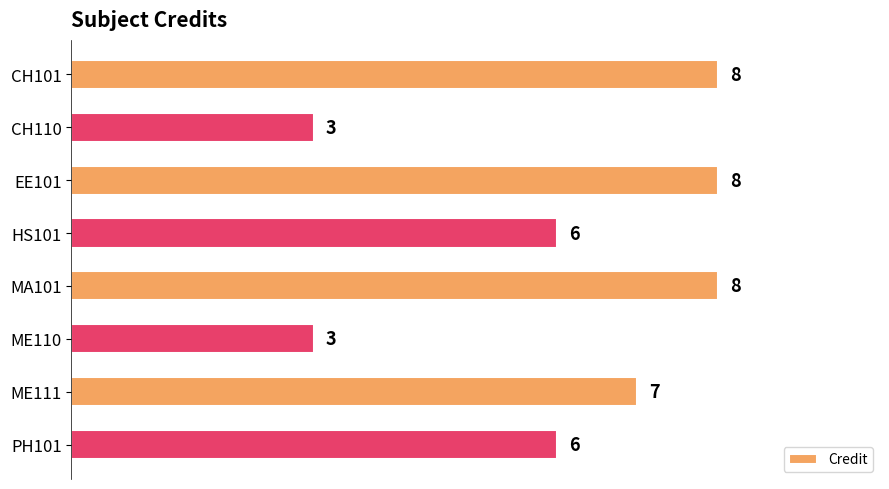

Reading bottom to top, transcribe all the data shown in this chart.

PH101=6	ME111=7	ME110=3	MA101=8	HS101=6	EE101=8	CH110=3	CH101=8